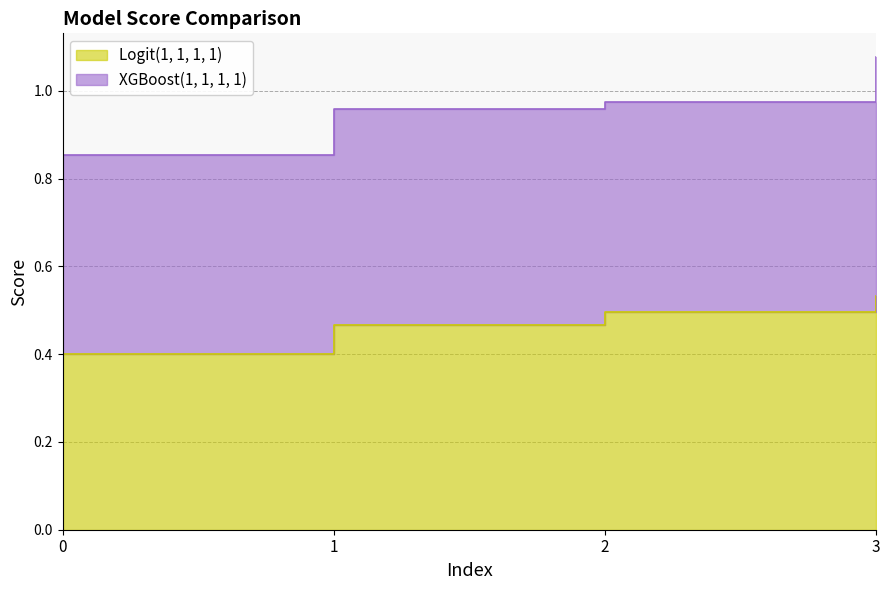

What is the value of the 2nd point from the left?

0.5